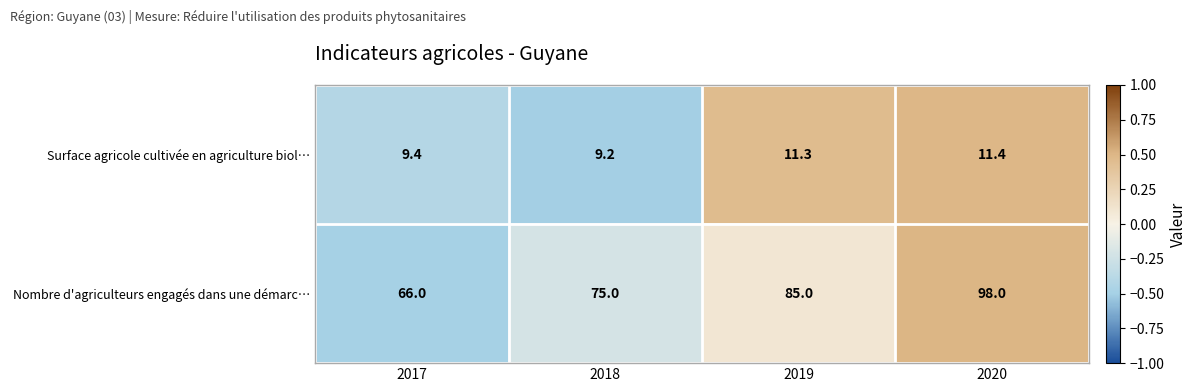

True or false: Surface agricole cultivée en agriculture biol… has a value of 9.4 at 2017.

True